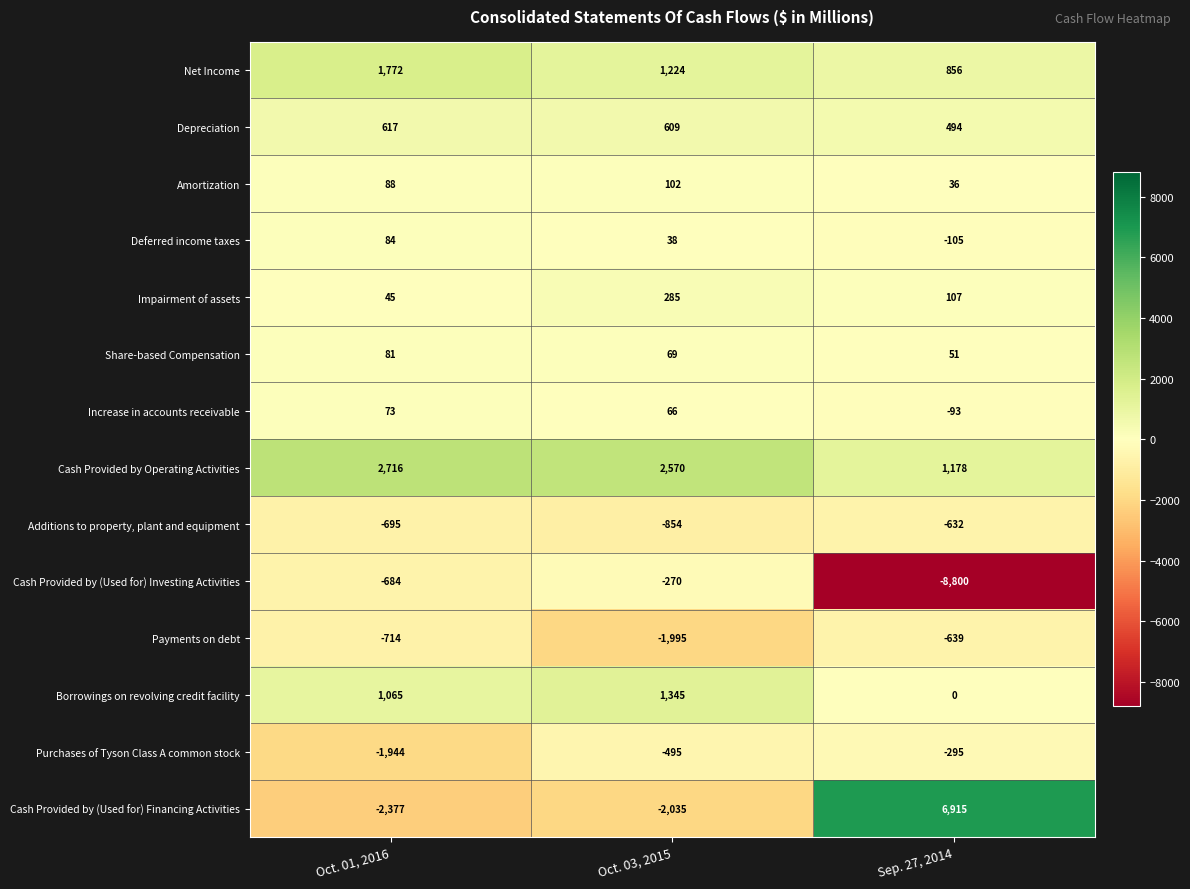

How many distinct data groups are displayed?

14